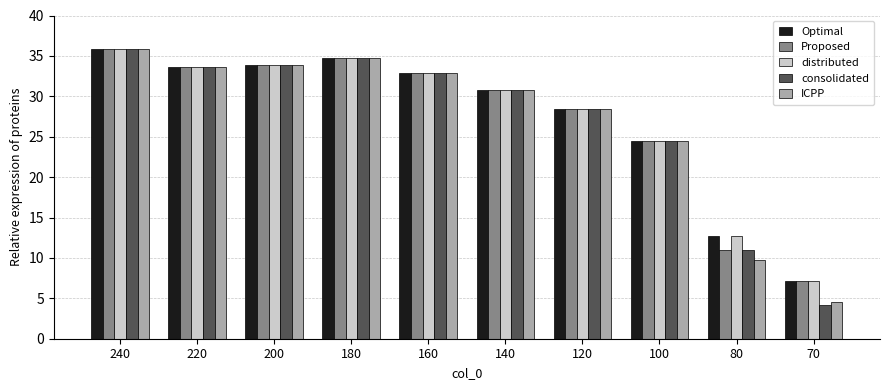

Which label corresponds to the largest value in the chart?

240